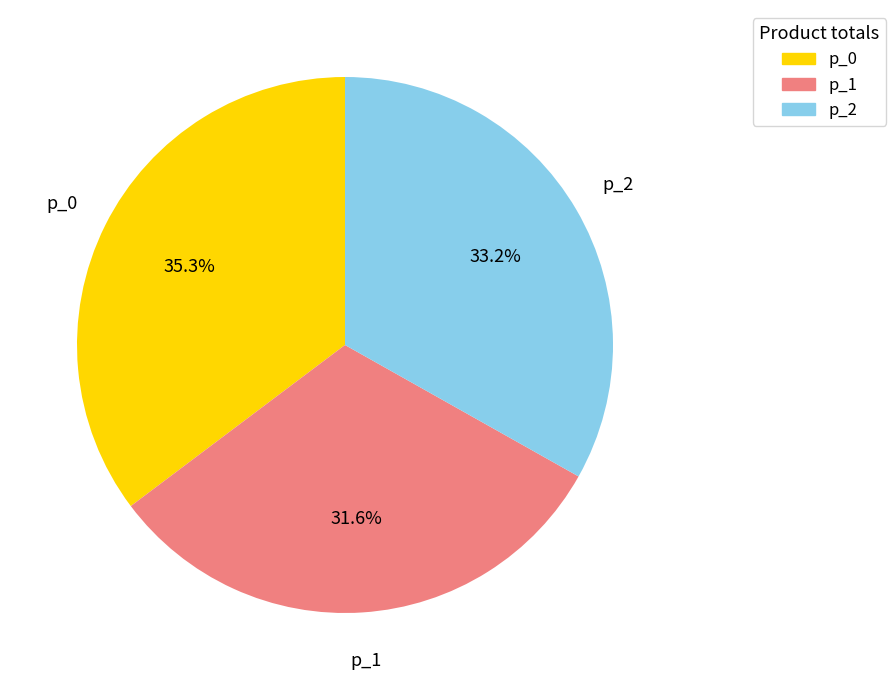

Is there any slice that represents more than half of the pie?

No